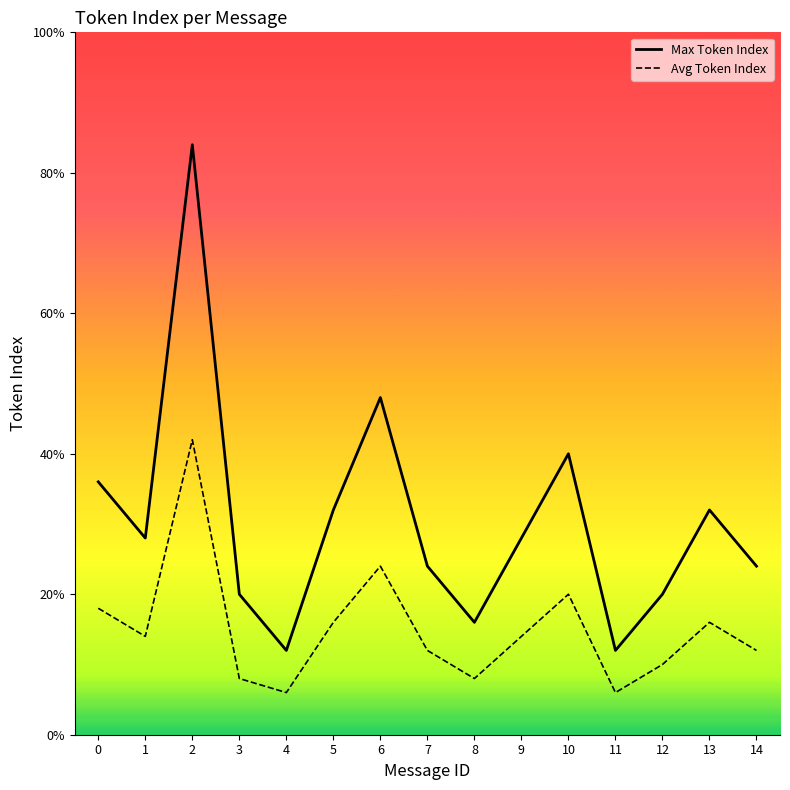

What is the value of the Avg Token Index point at the 8th from the left?

3.0